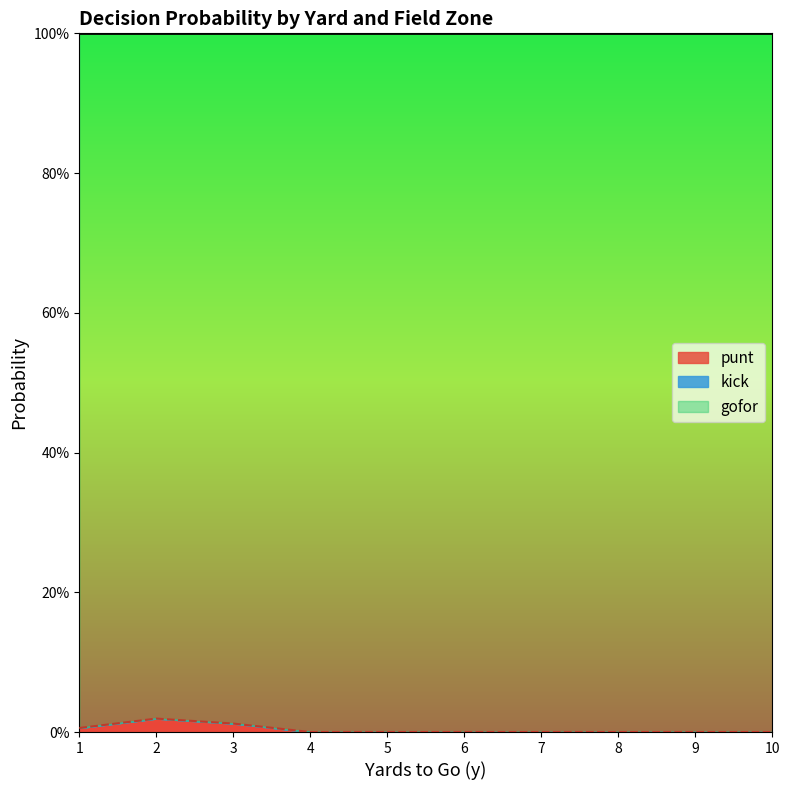

What is the total value across all series at 1?

1.0